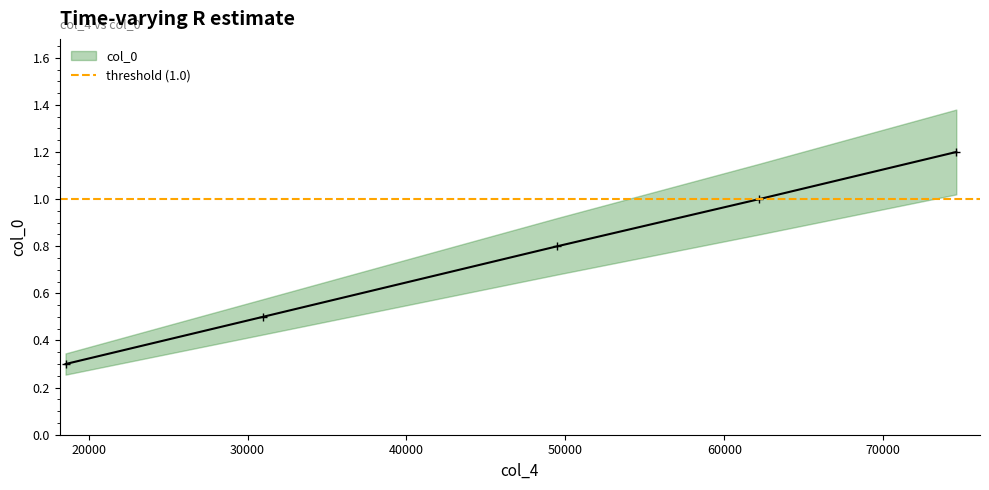

True or false: the data has more than 0 interior local peaks.

False